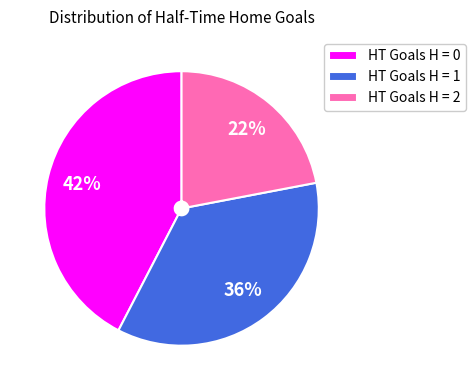

Rank the categories by value from lowest to highest.

HT Goals H = 2, HT Goals H = 1, HT Goals H = 0